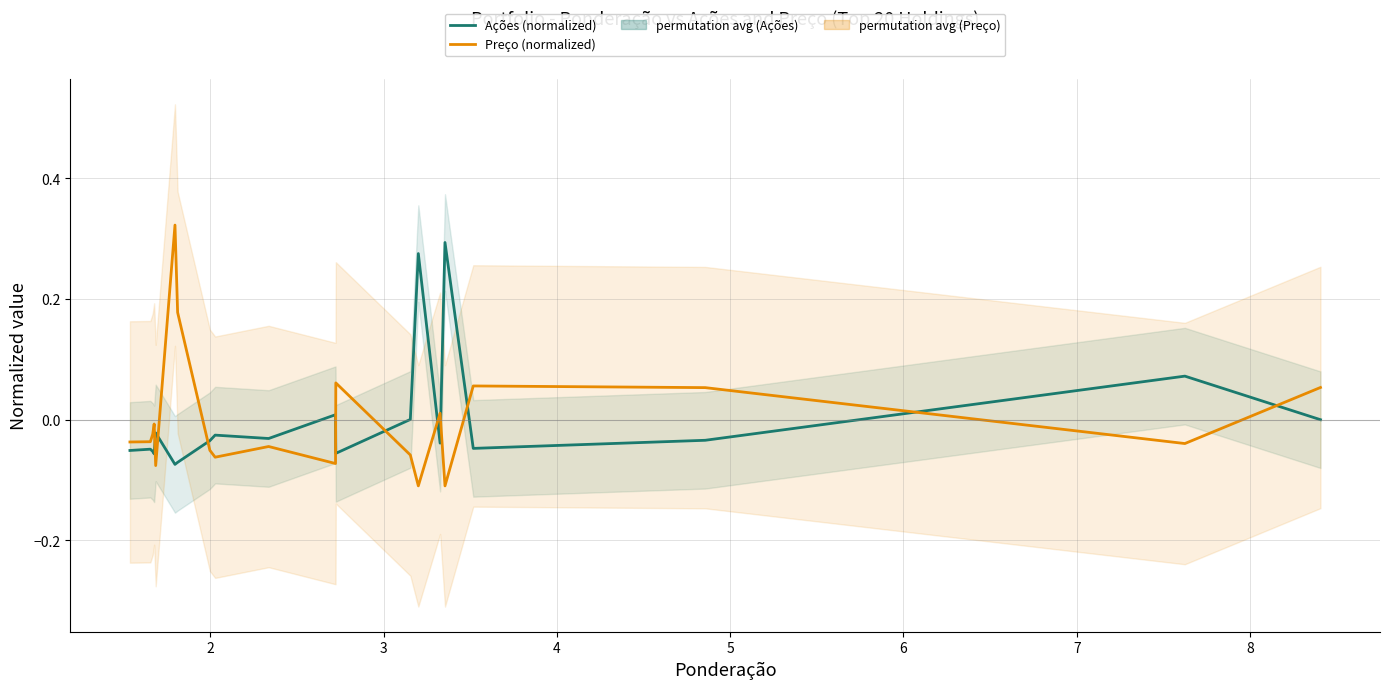

How many times do Ações (normalized) and Preço (normalized) cross each other?

10